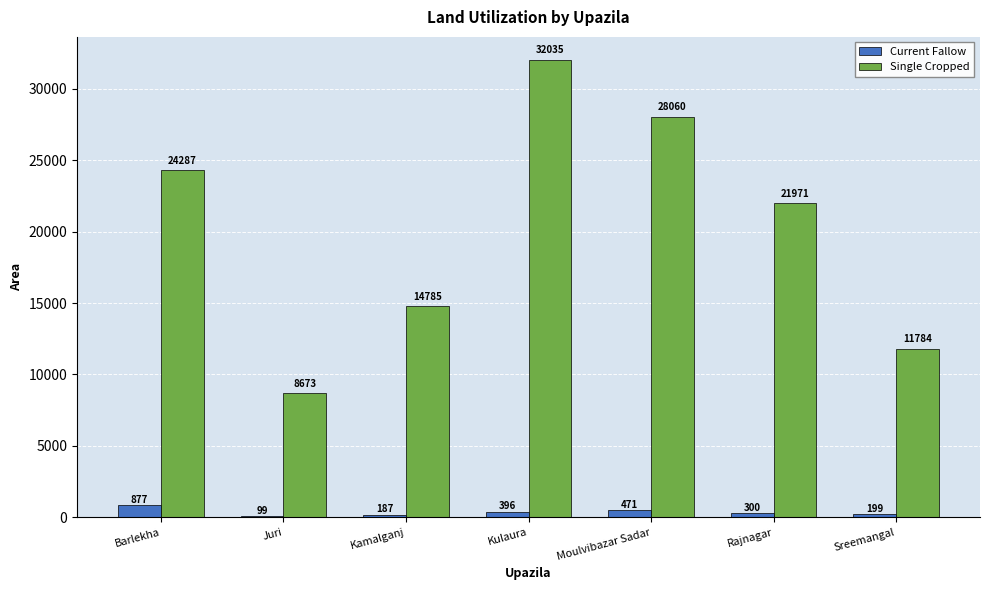

What is the sum of the Current Fallow values at Kulaura and Rajnagar?

696